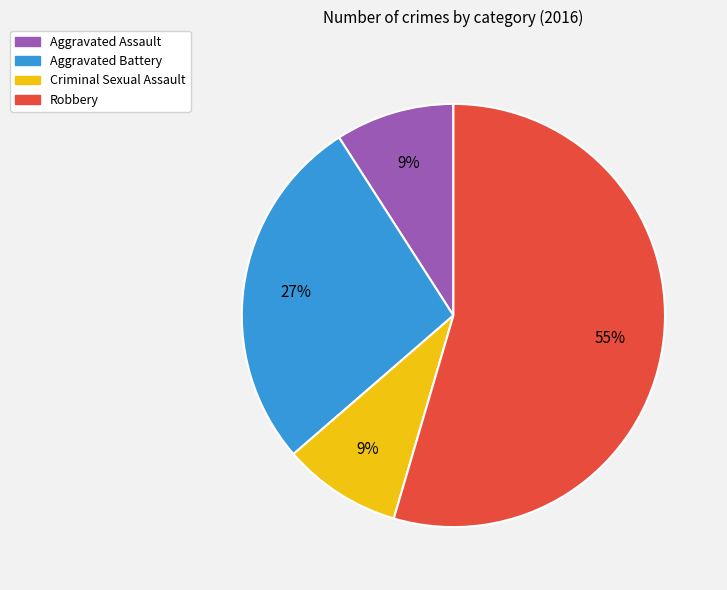

The Aggravated Battery slice represents 37% of the pie. True or false?

False